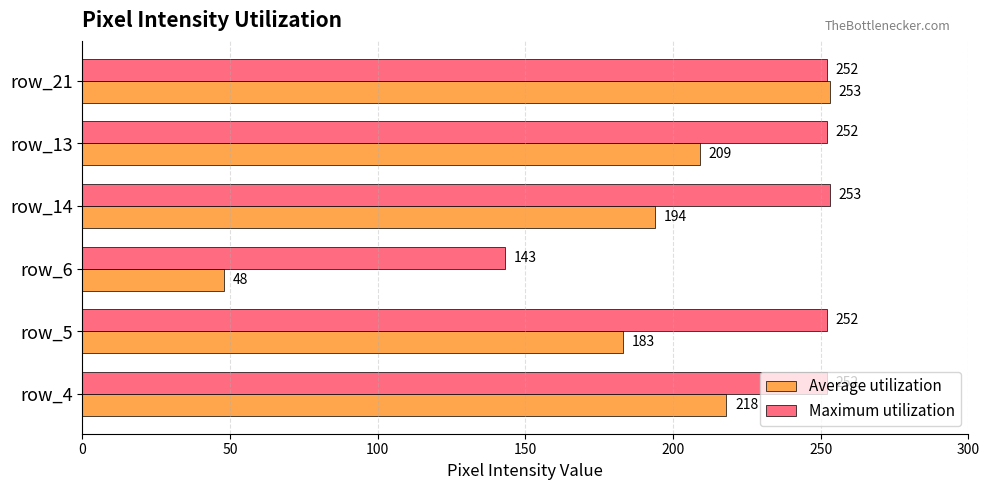

Where is Average utilization nearest to the value 150?

row_5